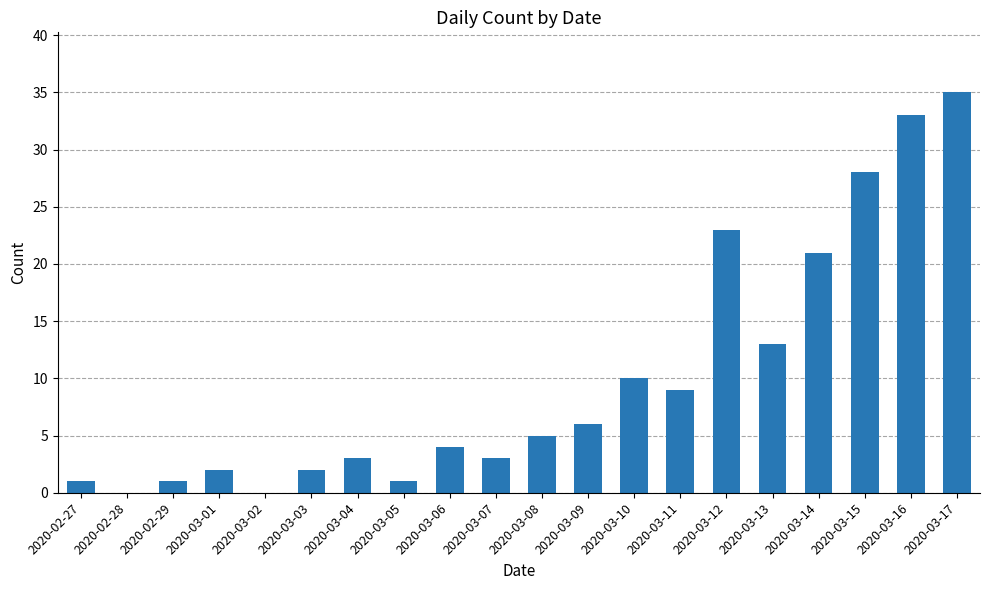

Reading left to right, transcribe all the data shown in this chart.

2020-02-27=1	2020-02-28=0	2020-02-29=1	2020-03-01=2	2020-03-02=0	2020-03-03=2	2020-03-04=3	2020-03-05=1	2020-03-06=4	2020-03-07=3	2020-03-08=5	2020-03-09=6	2020-03-10=10	2020-03-11=9	2020-03-12=23	2020-03-13=13	2020-03-14=21	2020-03-15=28	2020-03-16=33	2020-03-17=35